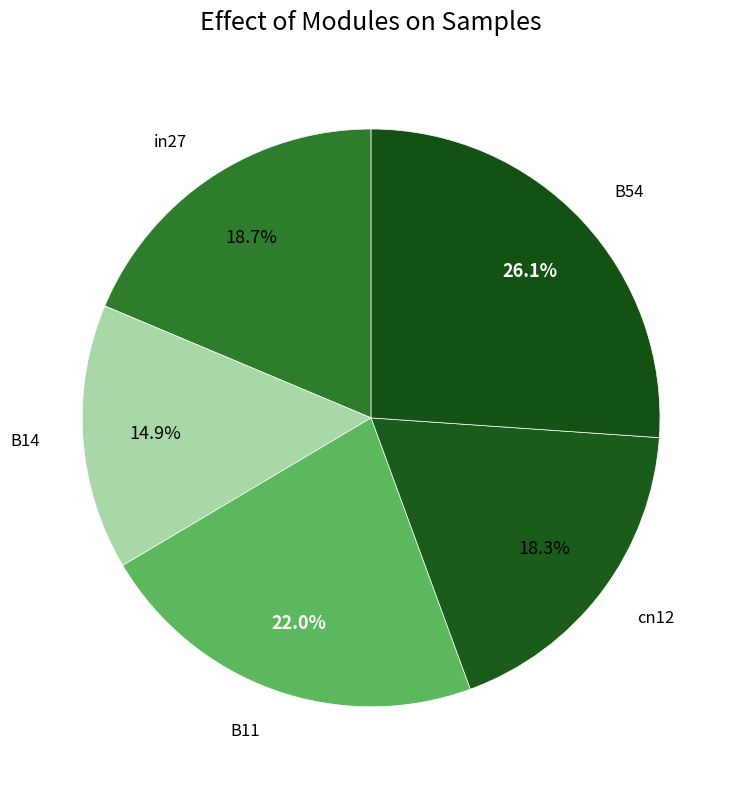

How many slices are in this pie chart?

5